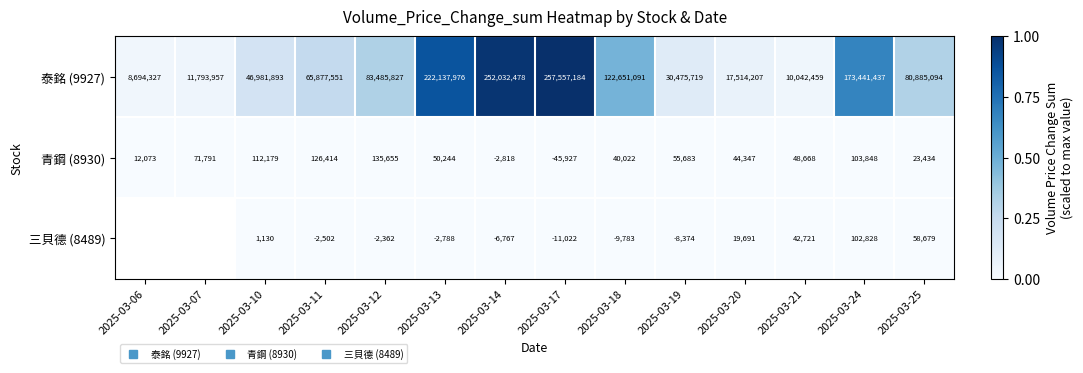

True or false: 三貝德 (8489) has a value of 0.0 at 2025-03-12.

True